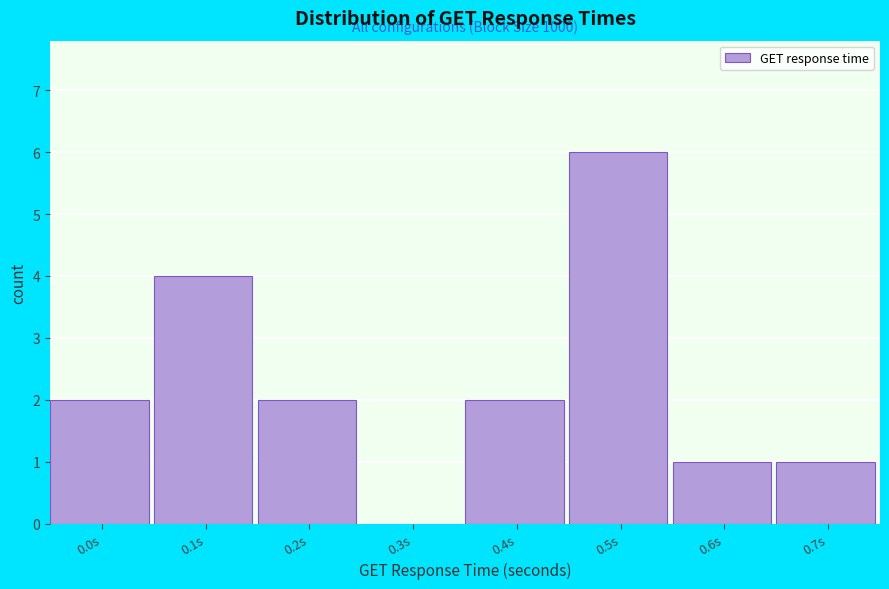

Reading left to right, what are all the values shown in this chart?

0.0s=2	0.1s=4	0.2s=2	0.3s=0	0.4s=2	0.5s=6	0.6s=1	0.7s=1